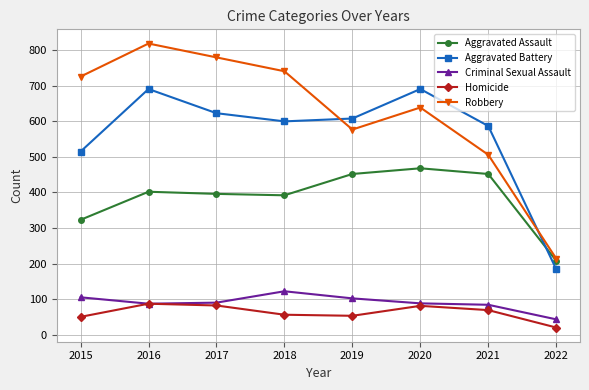

In Robbery, how many points are lower than both neighbors (excluding endpoints)?

1